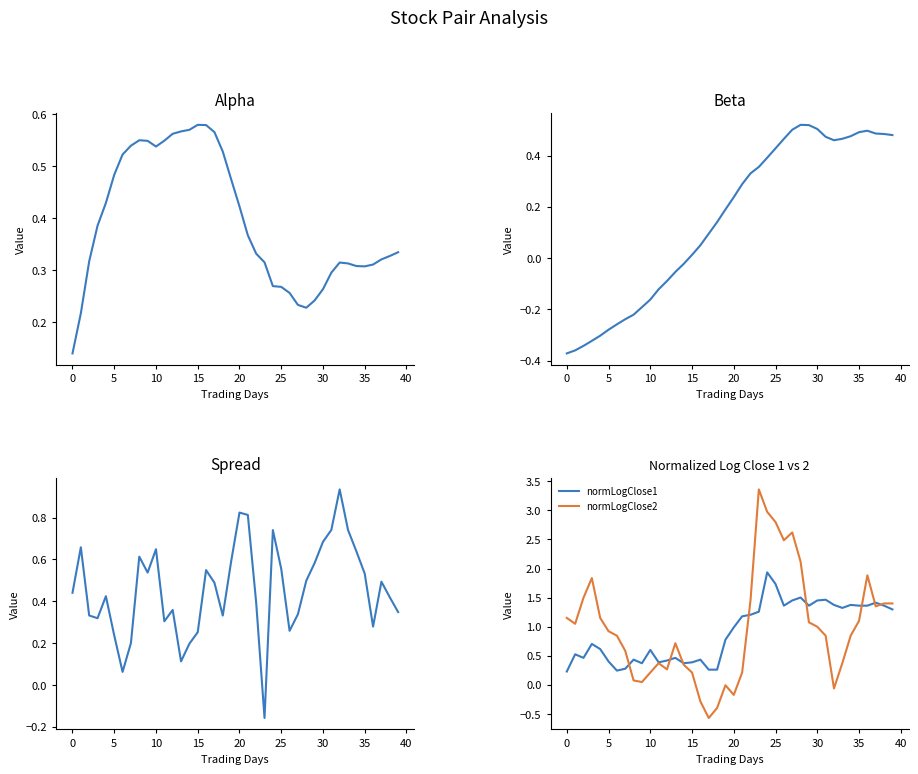

What is the difference between the normLogClose1 values at 17 and 20?

0.7